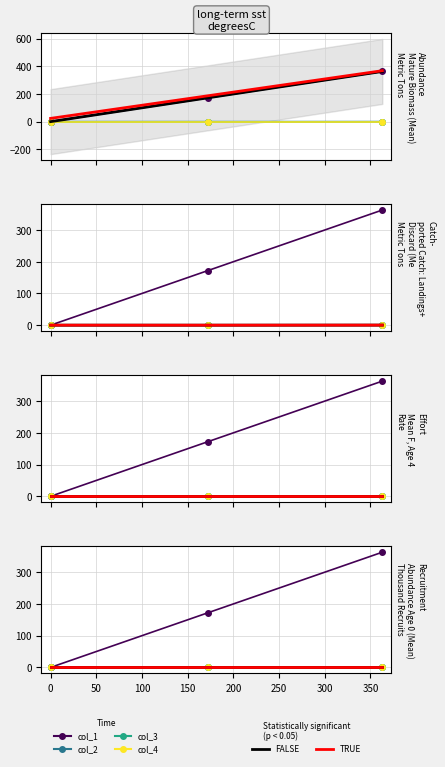

What are all the series names shown in the legend?

FALSE, TRUE, col_1, col_2, col_3, col_4